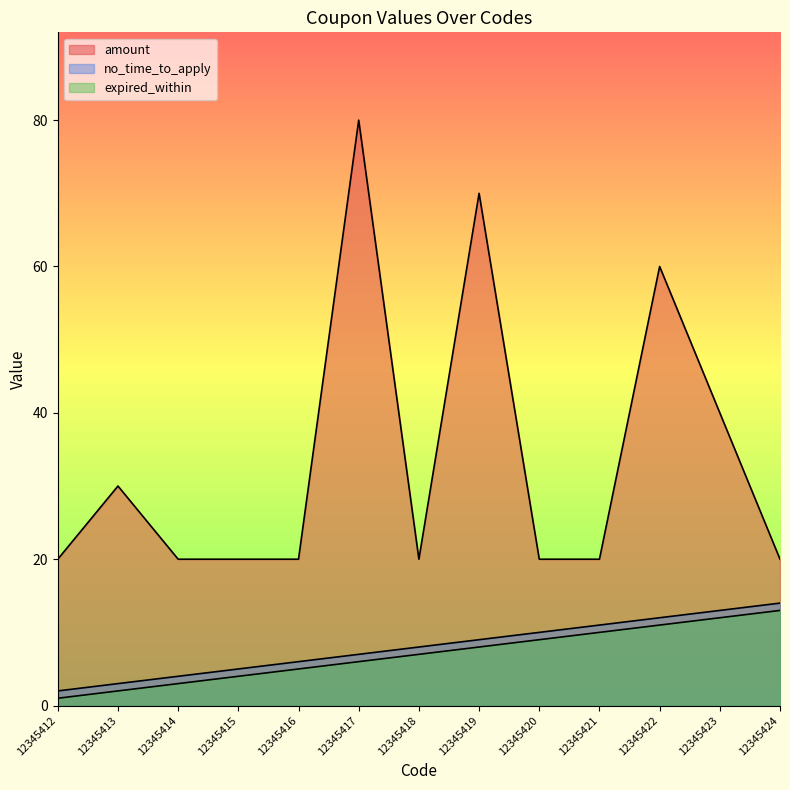

What is the highest value of the amount series?

80